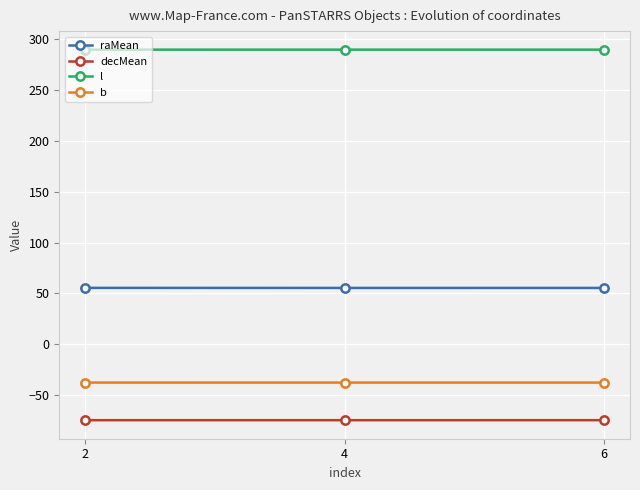

What is the total value across all series at 2?

232.9